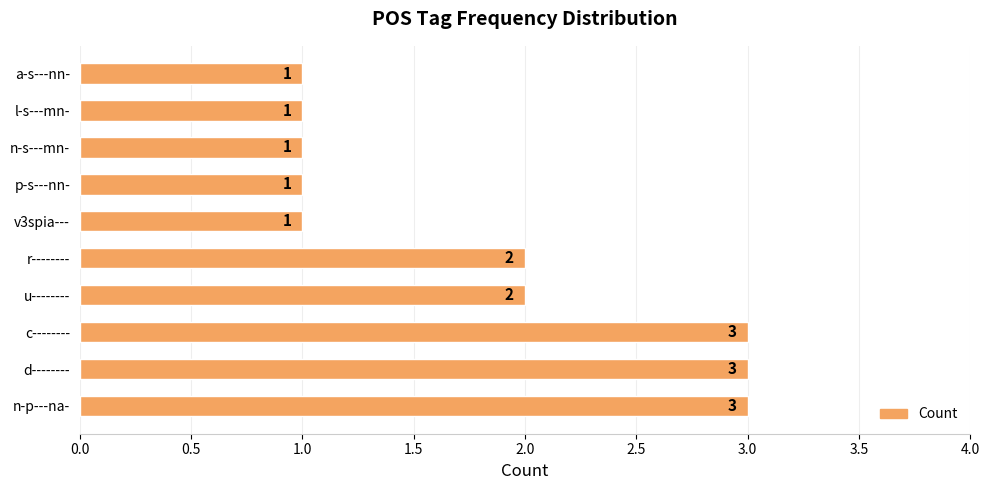

Count the number of data series in this chart.

1